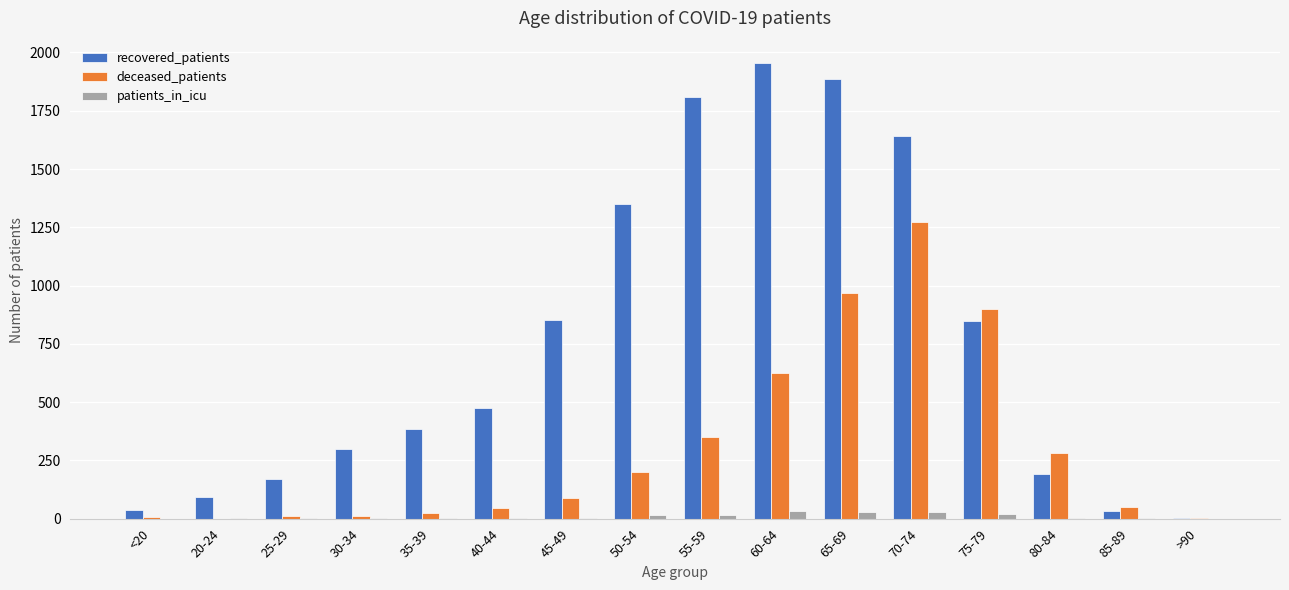

What is the sum of all deceased_patients values?

4830